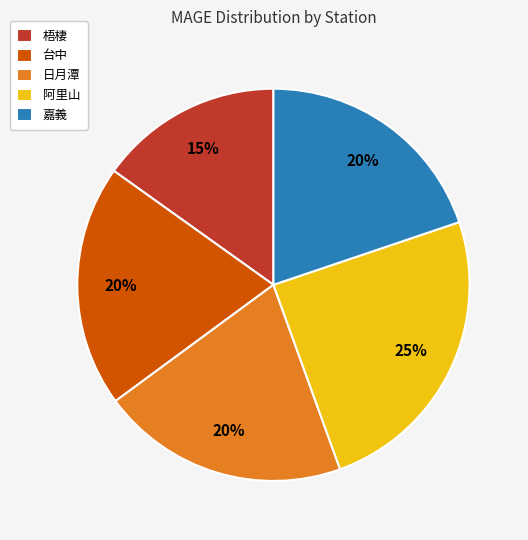

To the nearest percent, what percentage of the pie is 嘉義?

20%